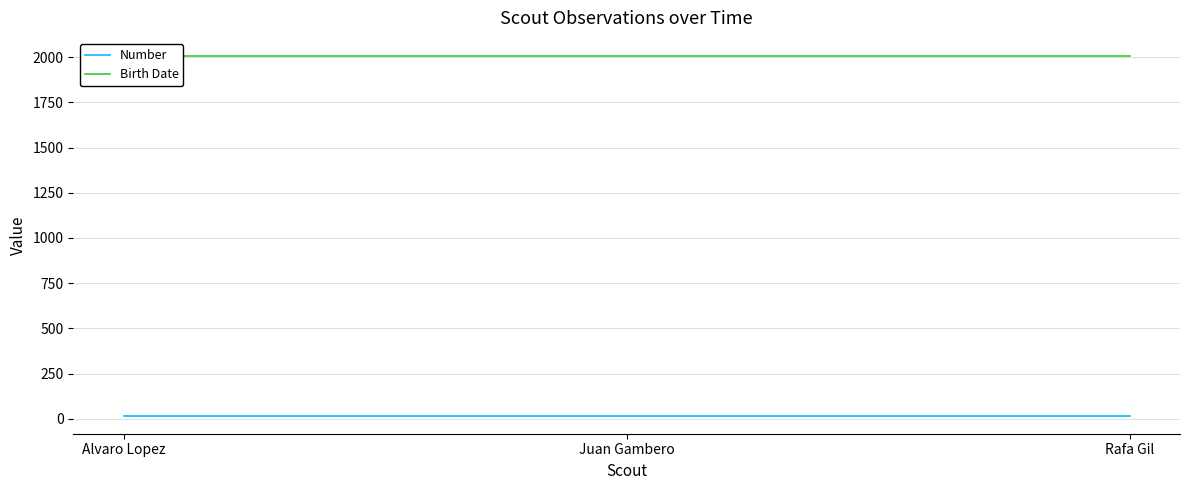

True or false: Birth Date has a value of 2007 at Juan Gambero.

True